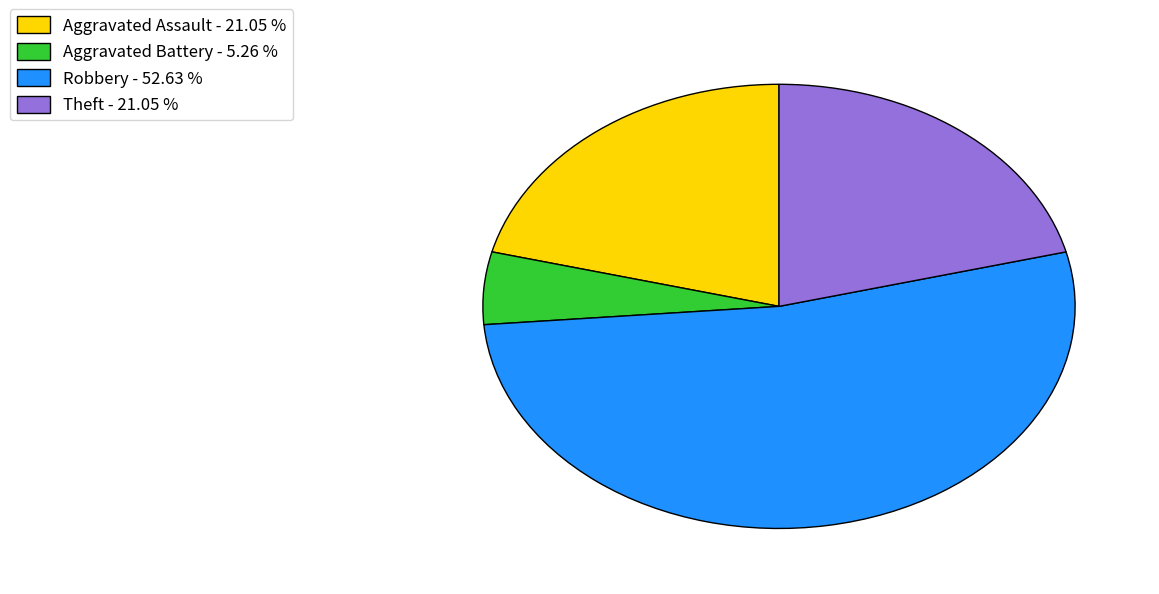

Approximately how many times larger is the value at Robbery - 52.63 % compared to Aggravated Battery - 5.26 %?

10.0